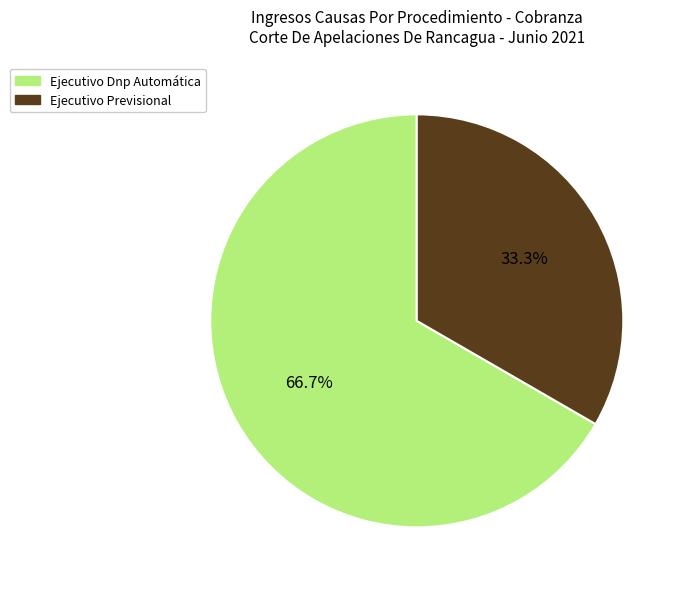

Combined, do Ejecutivo Dnp Automática and Ejecutivo Previsional account for over 50%?

Yes